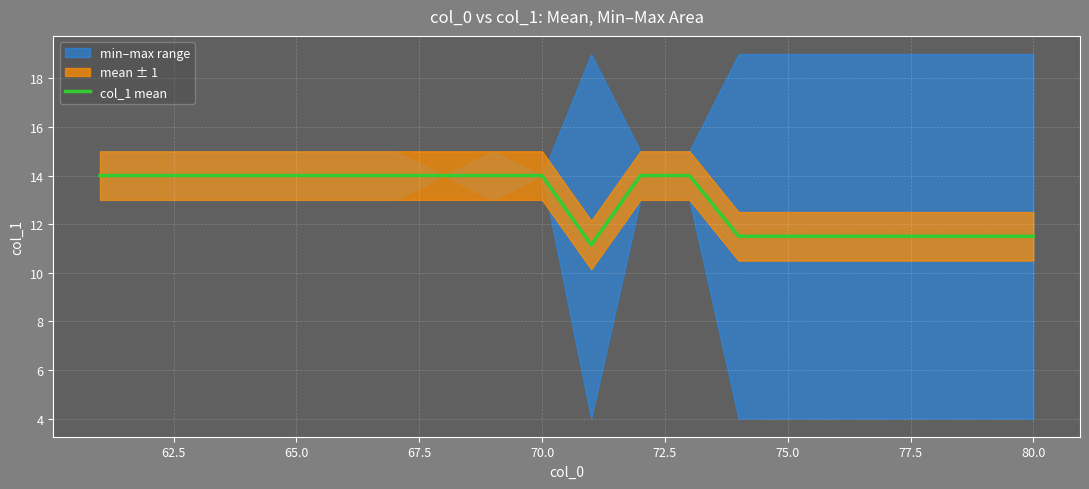

The value of col_1 mean at 70.0 is 14.0. True or false?

True